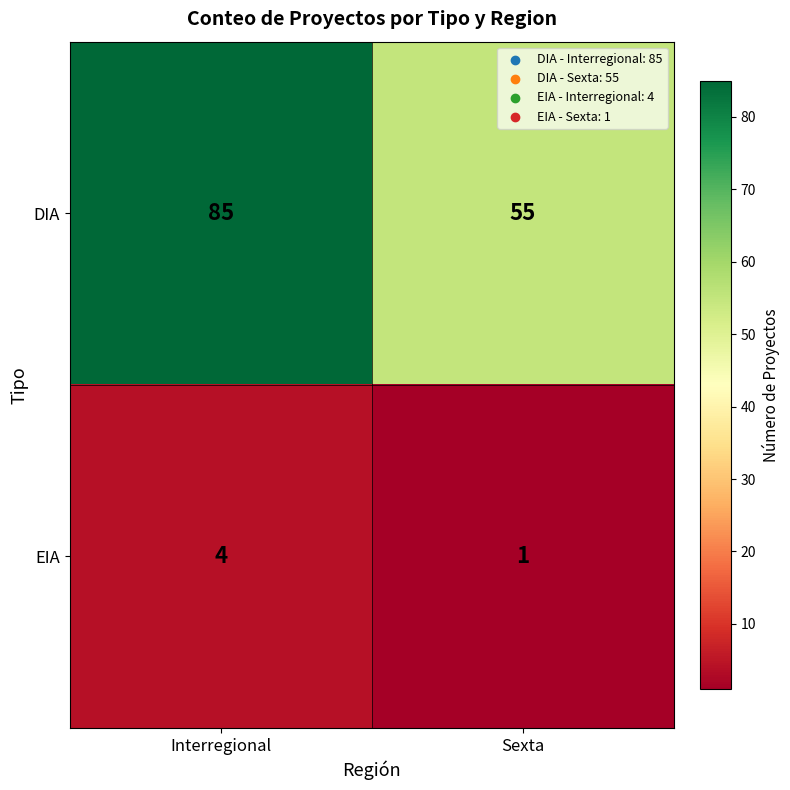

At how many categories does at least one series exceed 79?

1